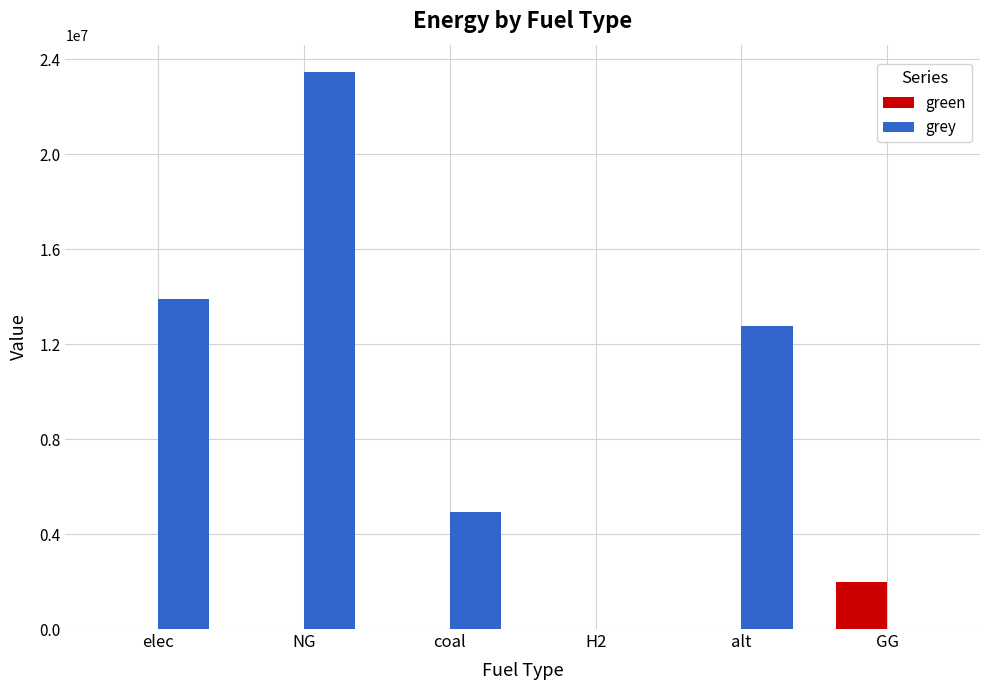

Read the grey value at NG.

23451215.2